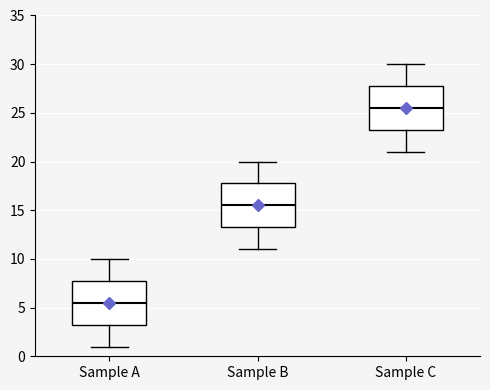

Which box's median line is the highest?

Sample C